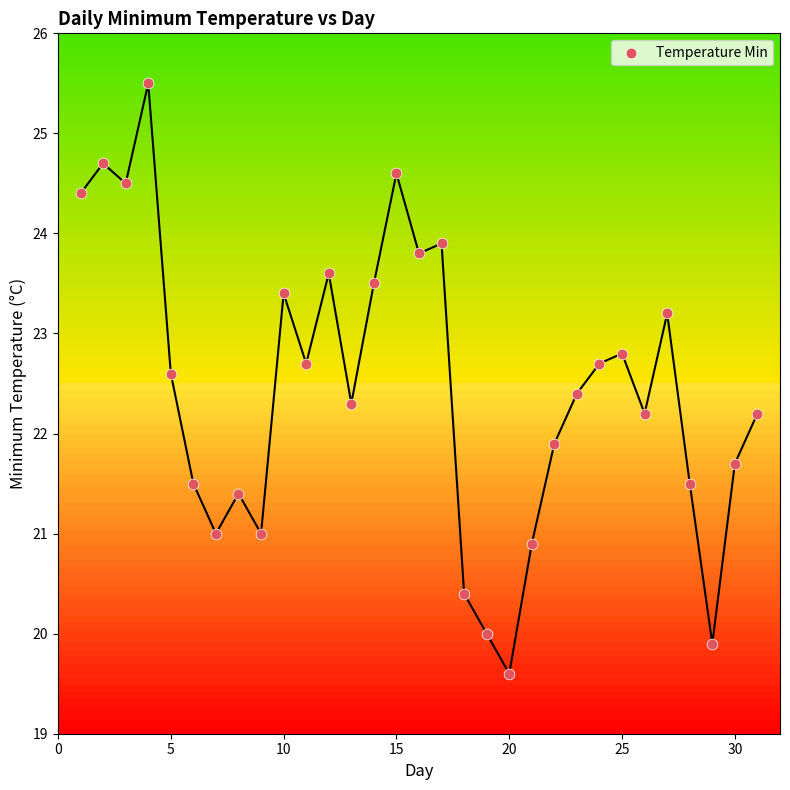

What Y value in the scatter plot is closest to 22?

21.9